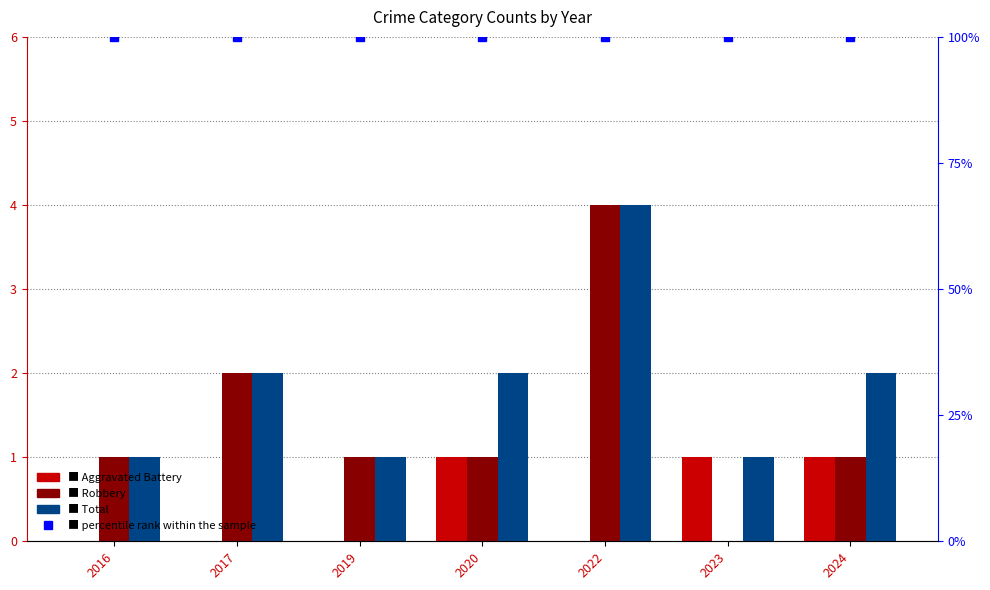

Which series has the largest range (max minus min)?

Robbery